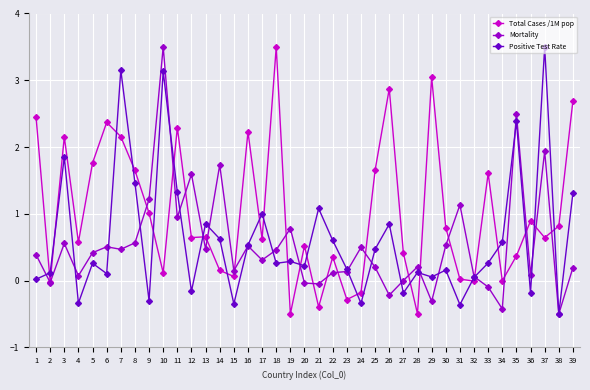

Which category has the highest value in the Positive Test Rate series?

37